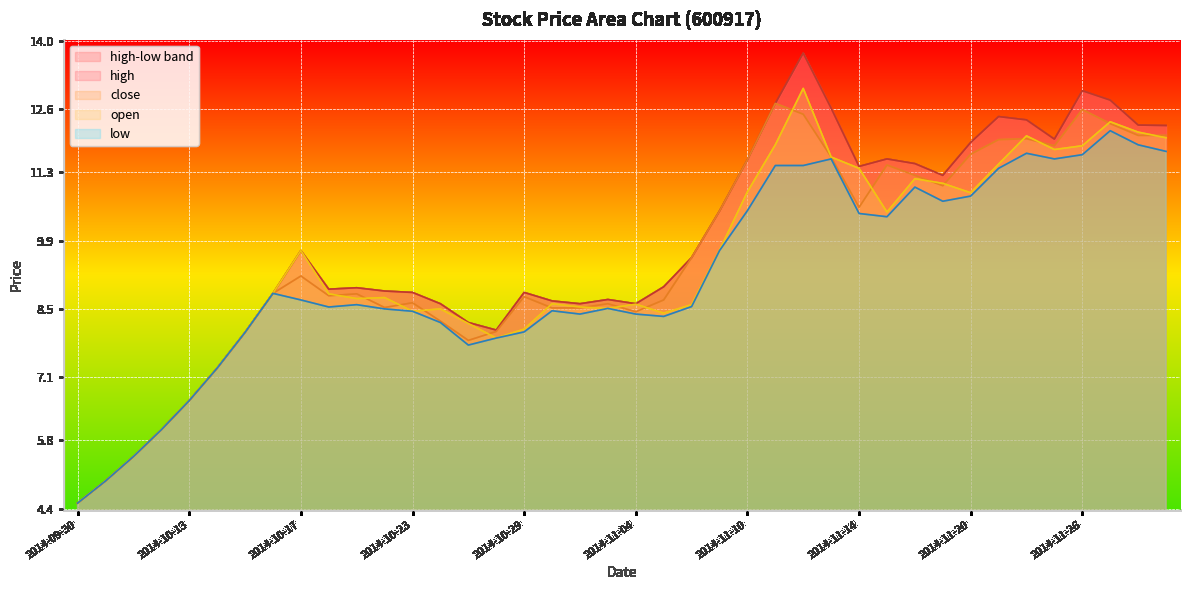

Where is the first local maximum for close?

2014-10-17